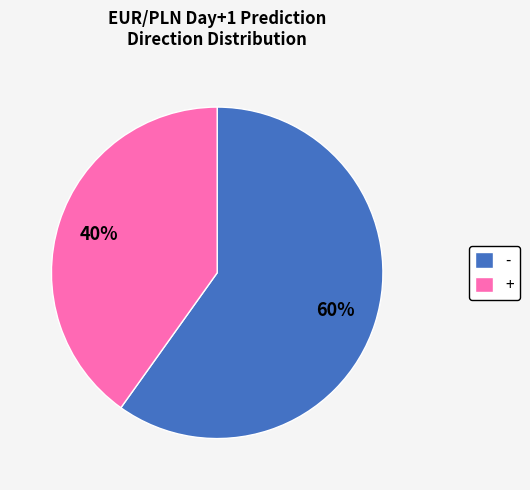

What is the largest slice in the pie chart?

-